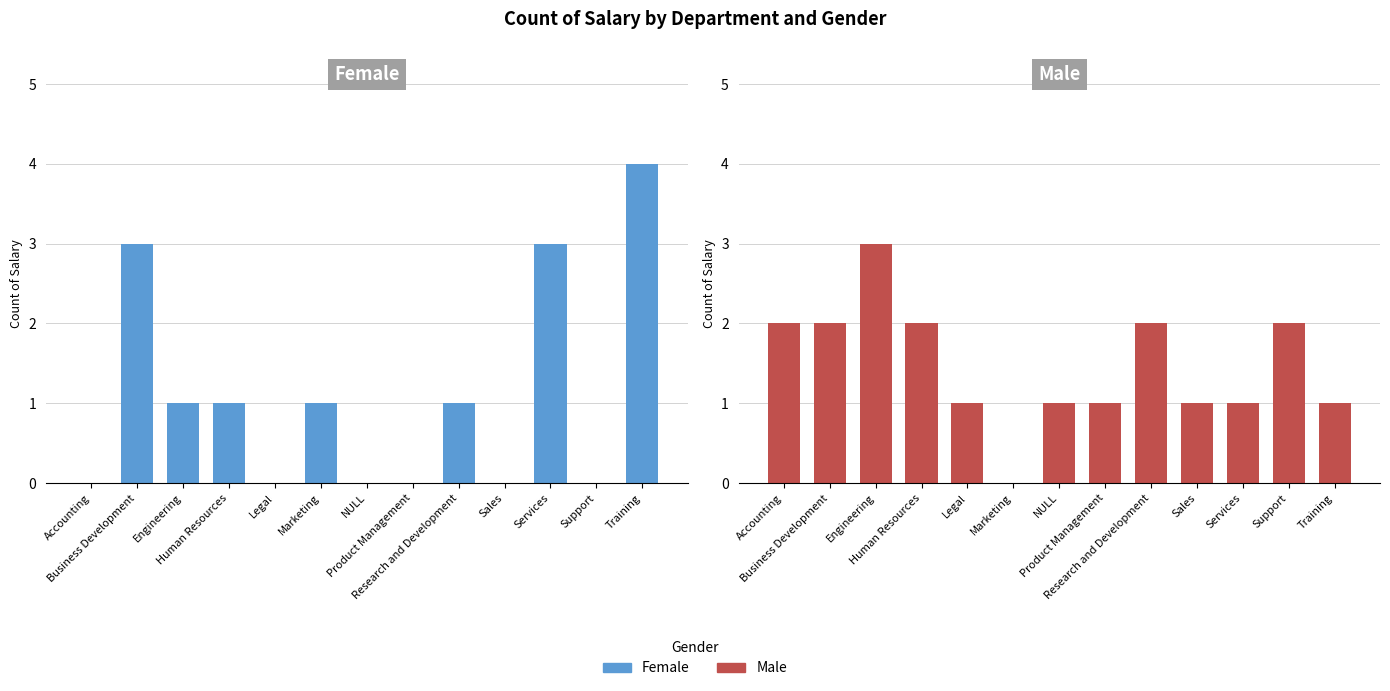

What is the difference between the maximum and minimum values in the Male series?

3